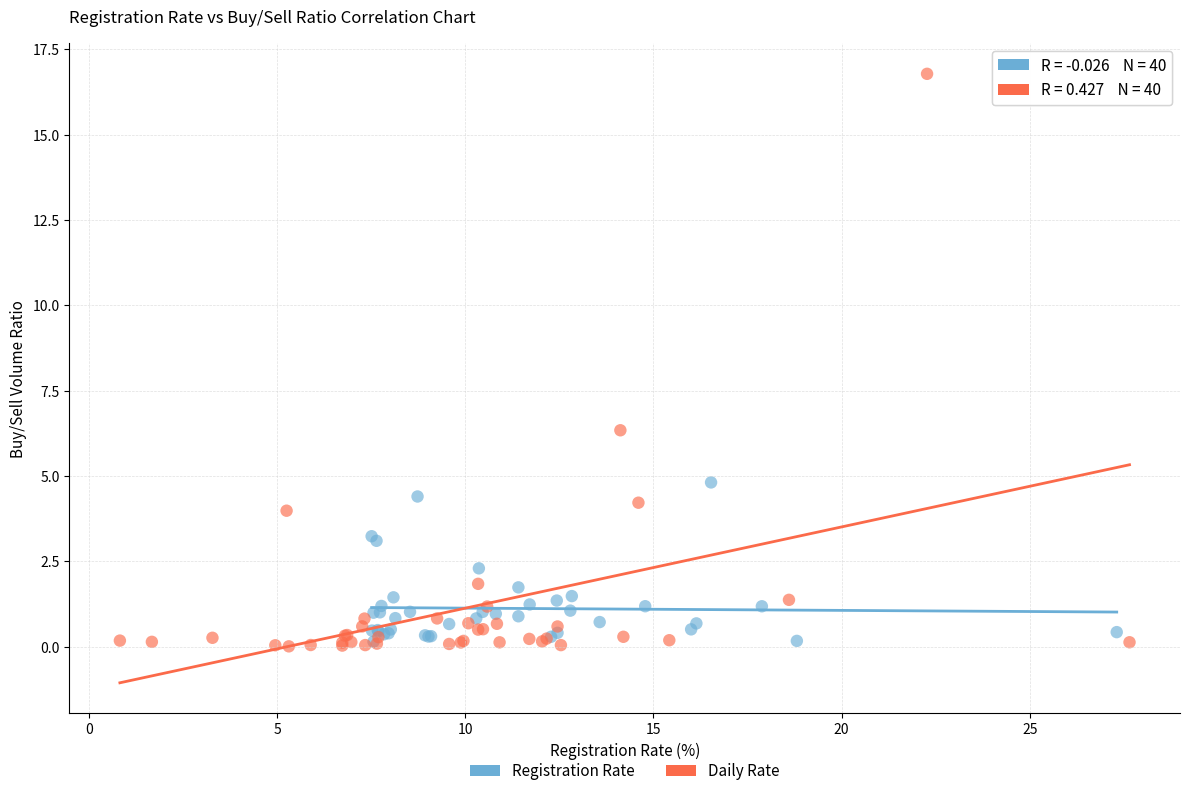

Which series contains the highest Y value?

Daily Rate